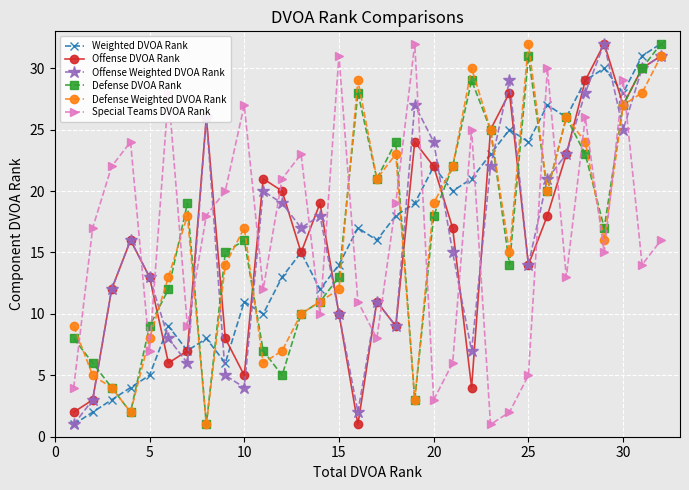

True or false: Special Teams DVOA Rank has more than 1 interior local peaks.

True